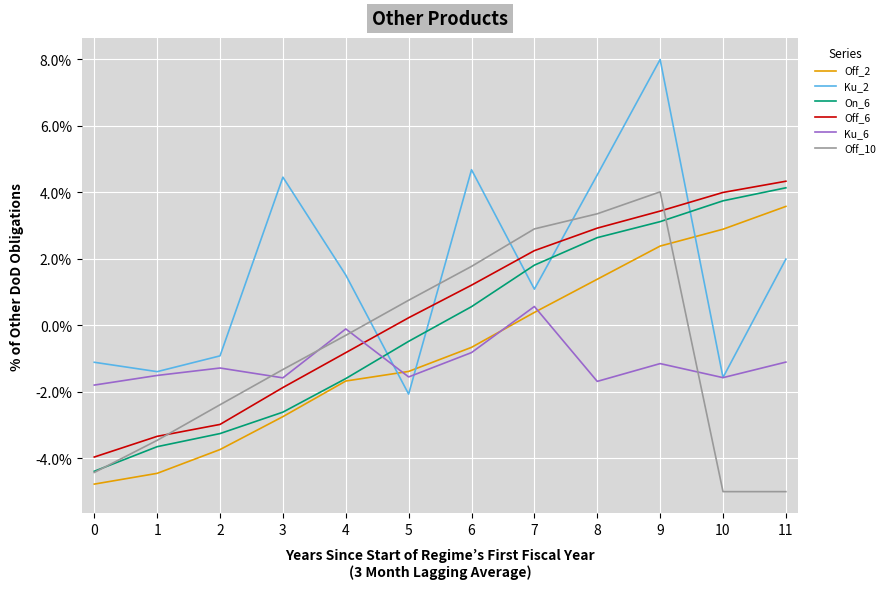

Is it true that Ku_2 equals 0.0 at 2?

False